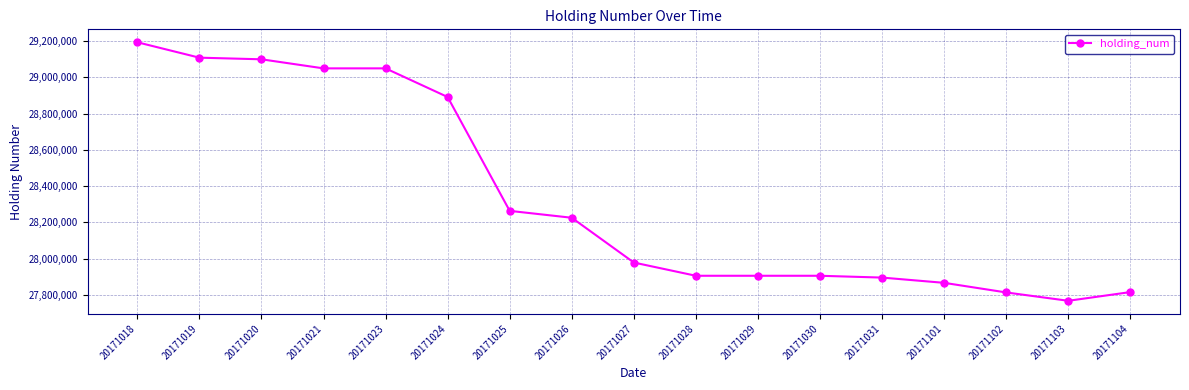

What is the greatest value displayed?

29193000